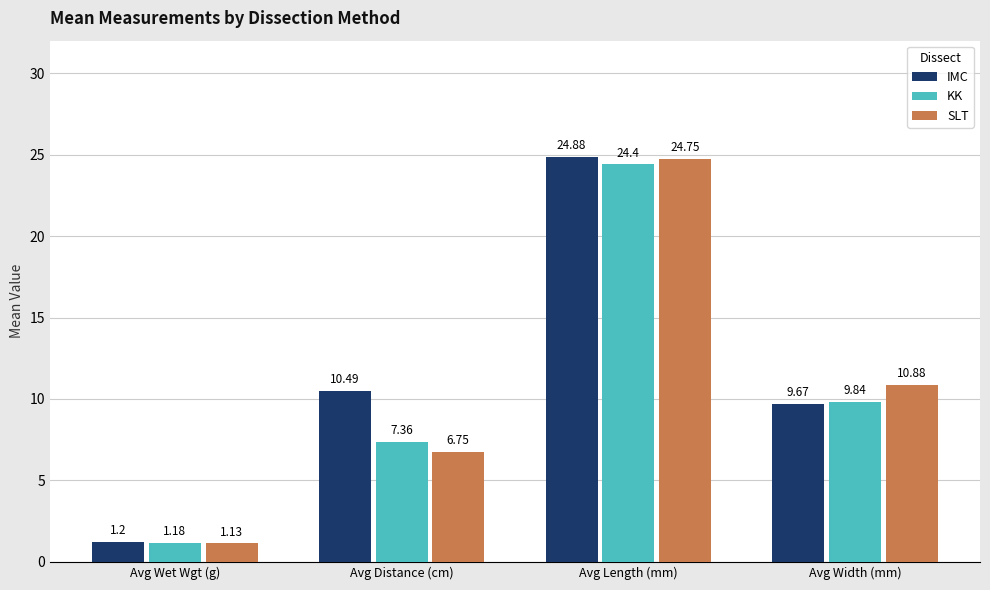

What is the highest value of the IMC series?

24.9